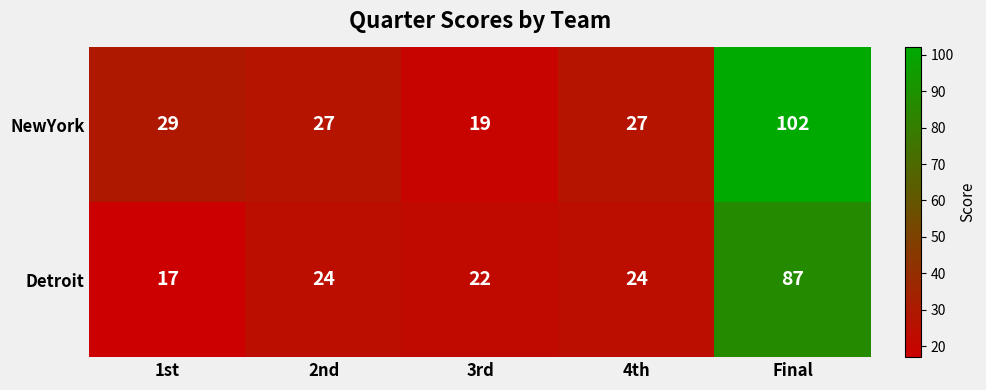

True or false: Detroit has a value of 87 at Final.

True